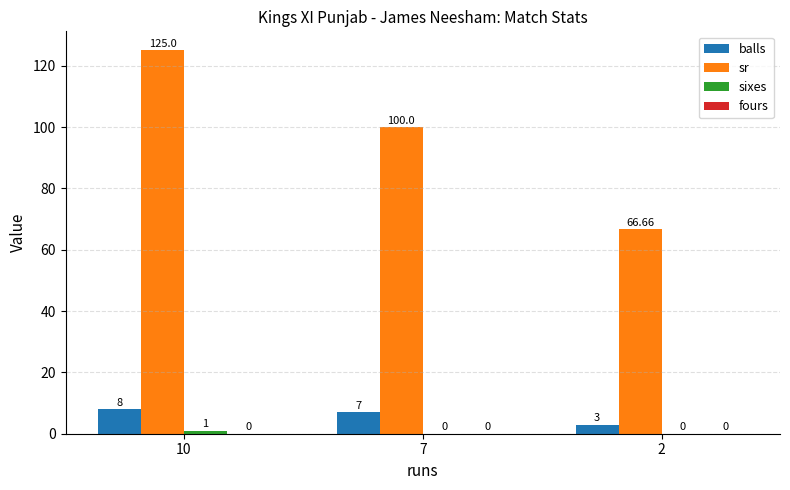

What is the sum of the sr values at 10 and 7?

225.0